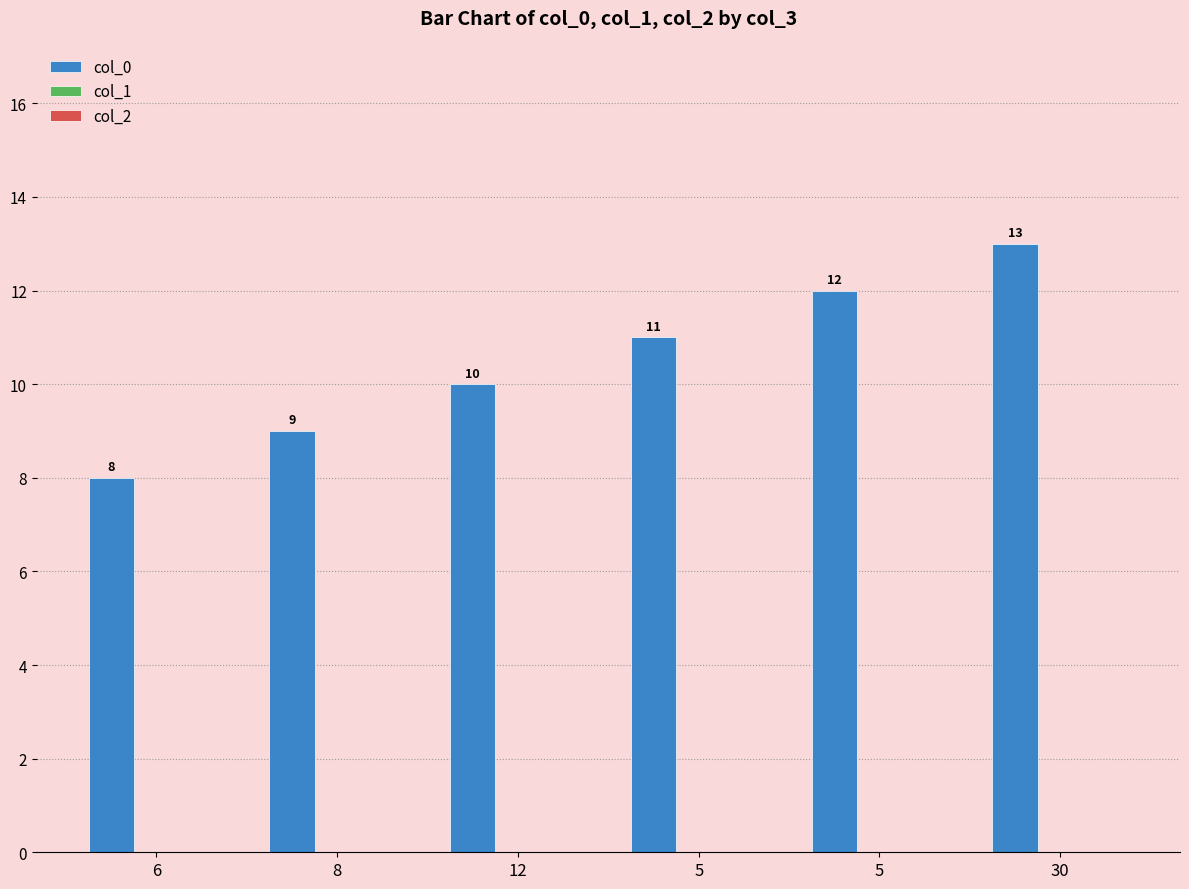

Reading left to right, transcribe all the data shown in this chart.

col_0: 8	9	10	11	12	13
col_1: 0	0	0	0	0	0
col_2: 0	0	0	0	0	0